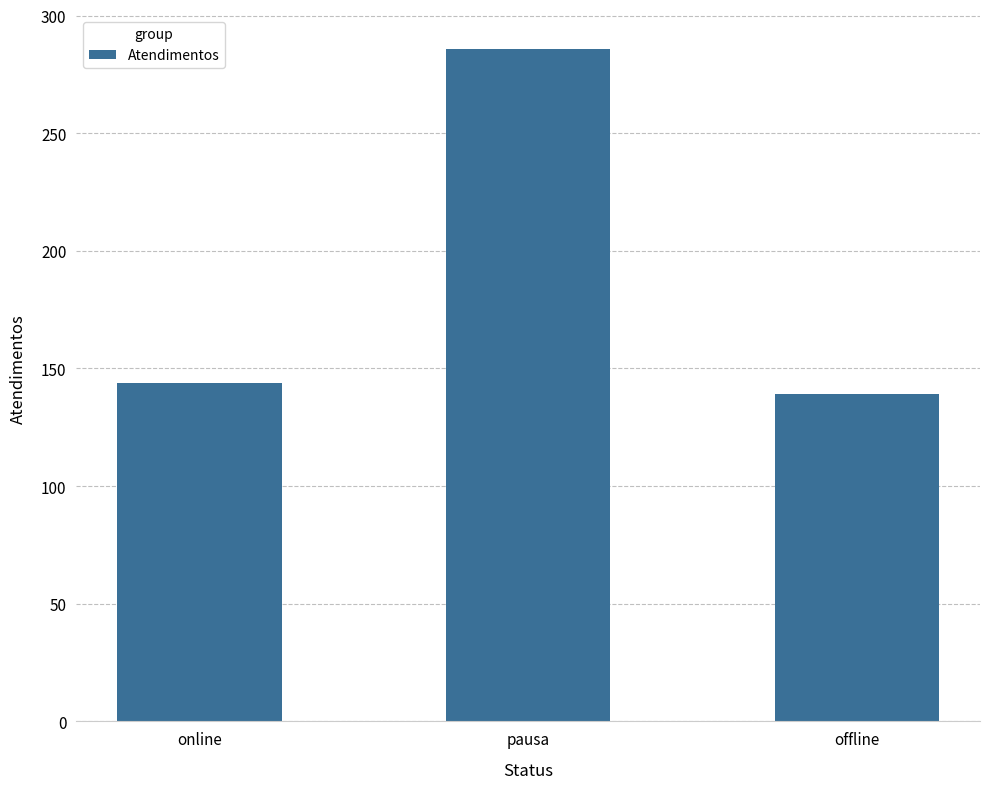

What is the difference between the values at offline and pausa?

147